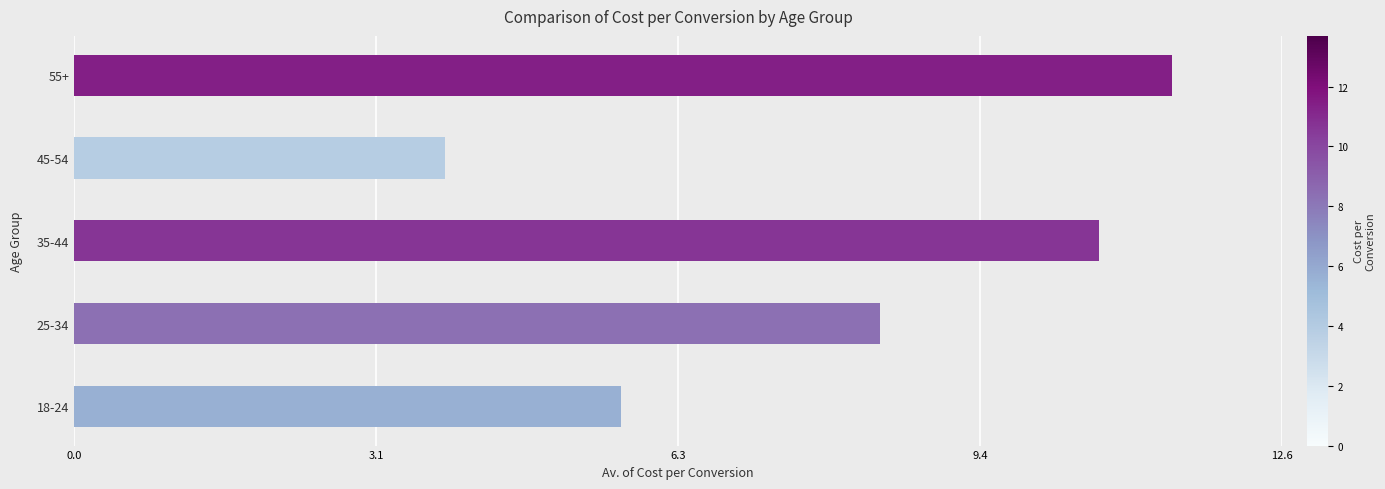

Which category has the lowest value across all series?

45-54